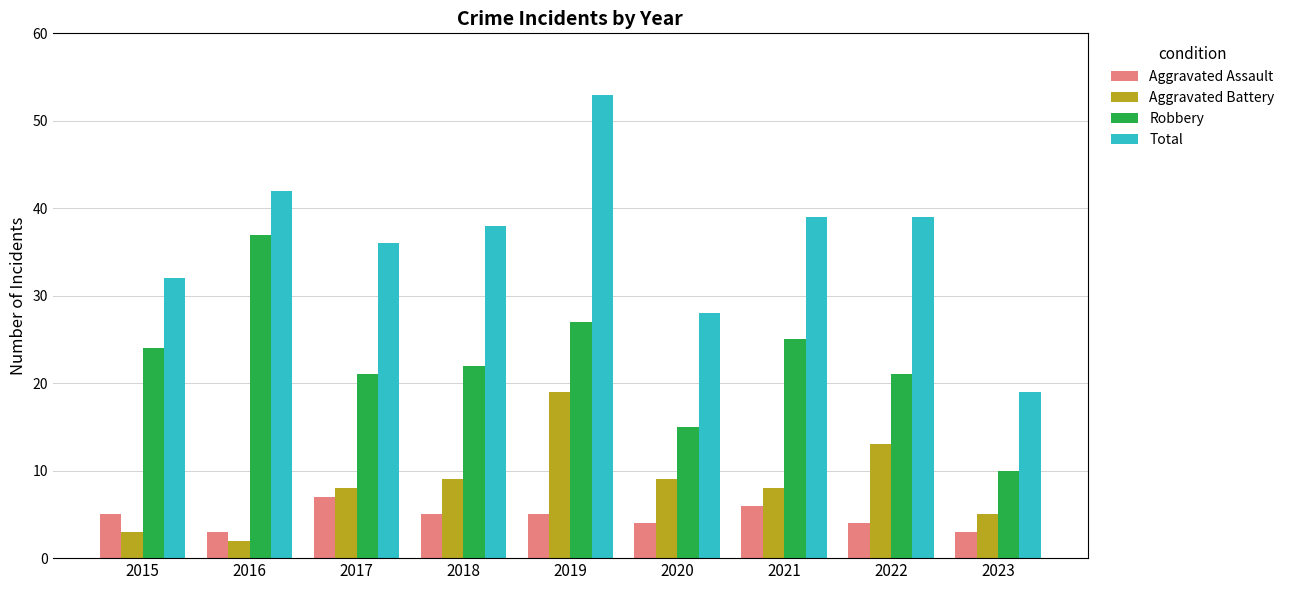

What is the difference between the Aggravated Battery values at 2016 and 2023?

3